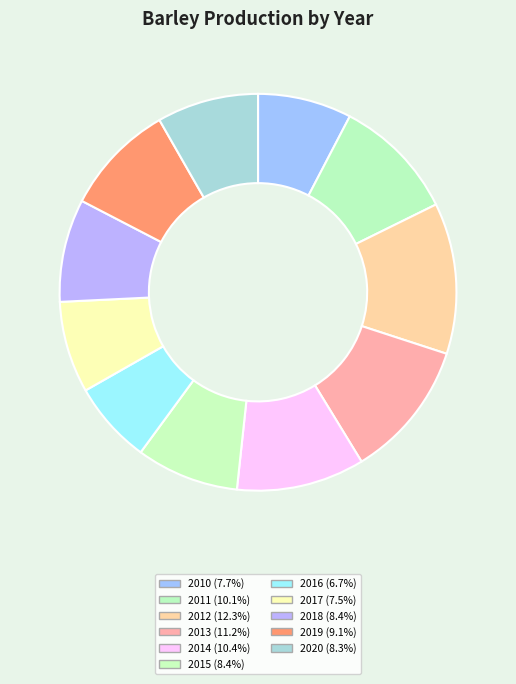

Is the sum of 2013 and 2019 greater than half?

No